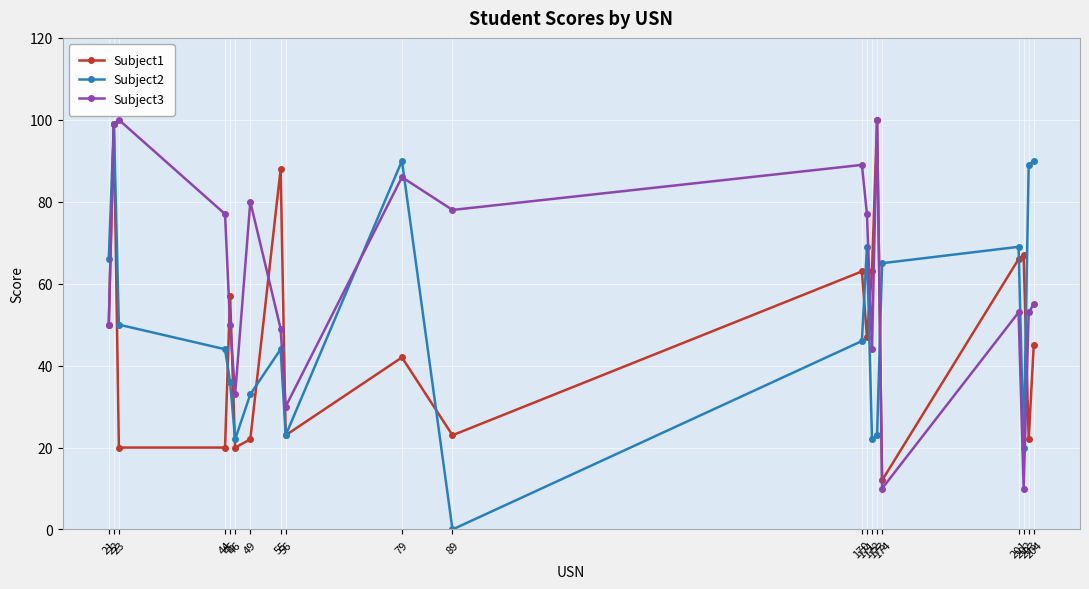

At which label does Subject2 first exceed 46?

21